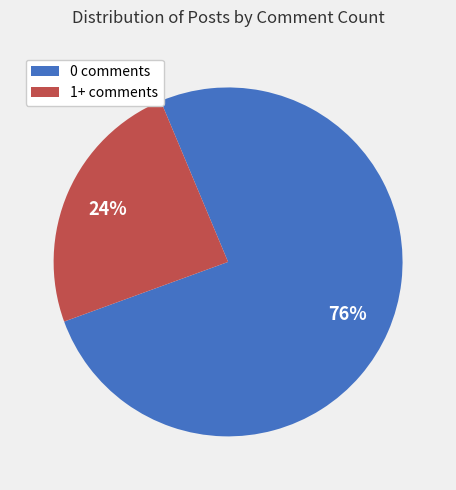

Rank the categories by value from highest to lowest.

0 comments, 1+ comments